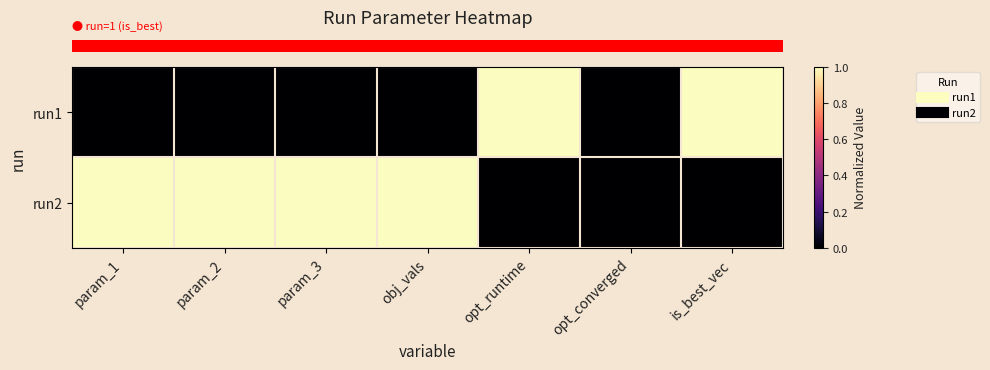

At how many categories does at least one series exceed 0?

6